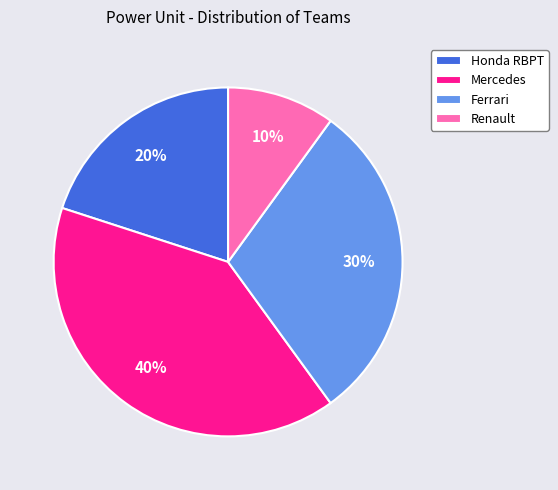

How many slices are in this pie chart?

4